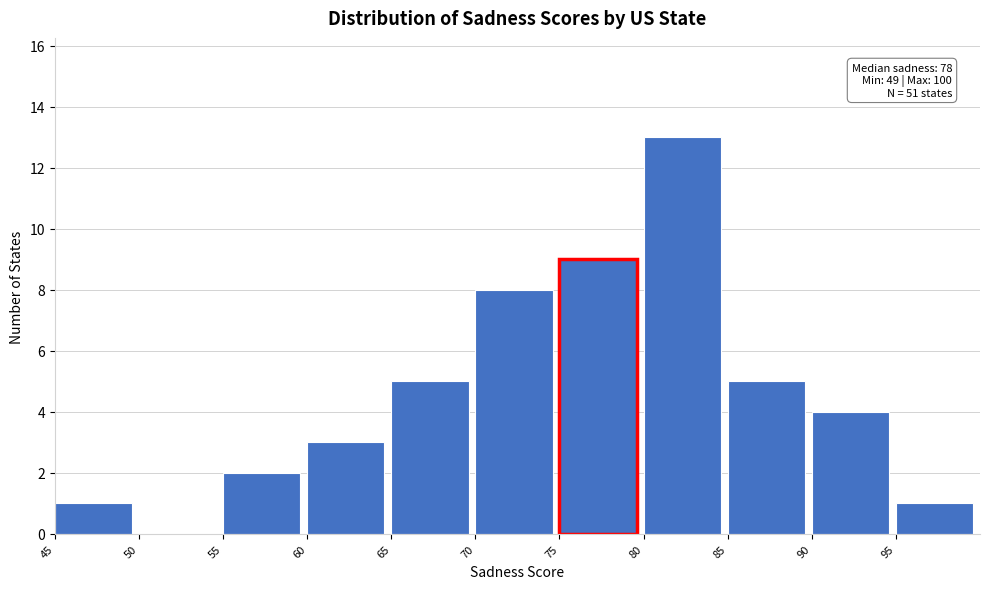

Over which range of the x-axis is the bar tallest?

80 to 85